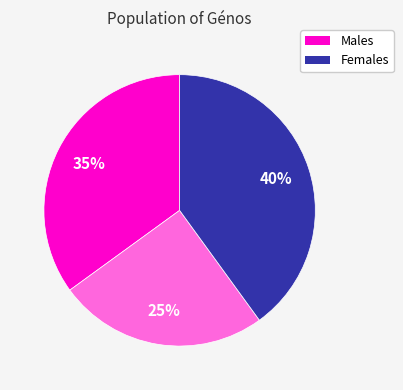

Count the number of slices in the pie.

3